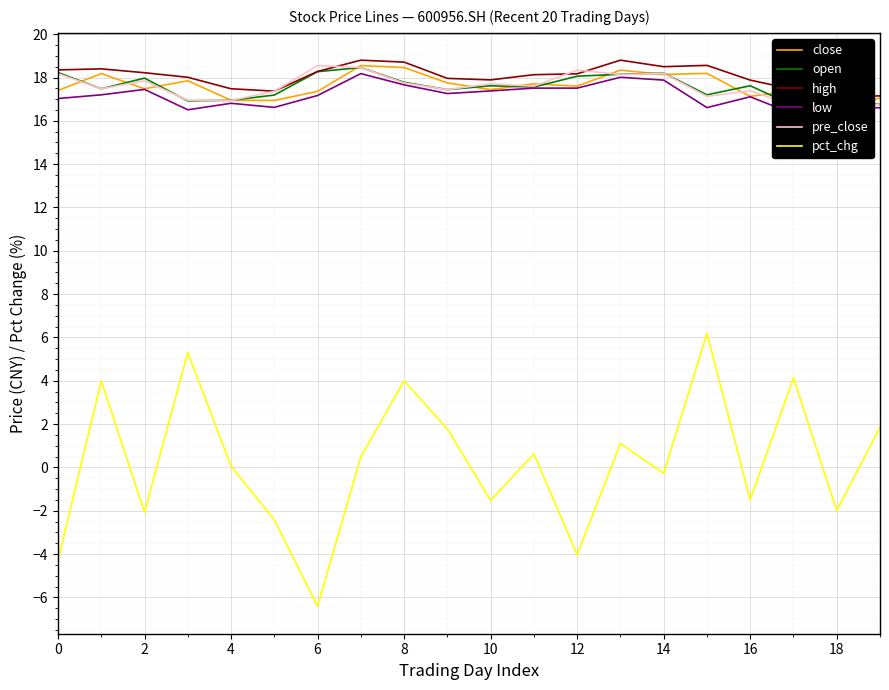

How many interior local valleys does the open series have?

6